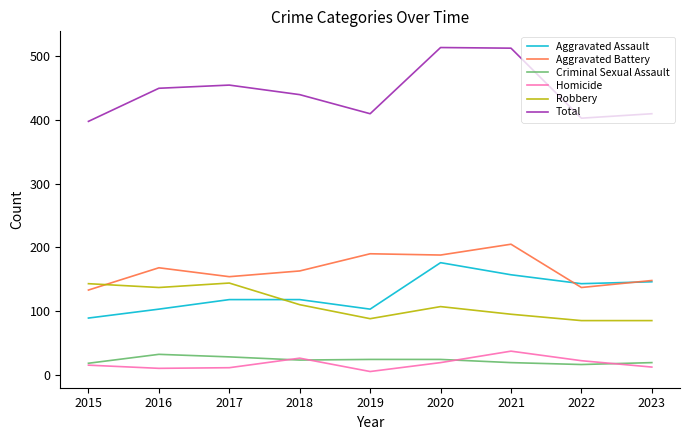

In Homicide, how many points are lower than both neighbors (excluding endpoints)?

2